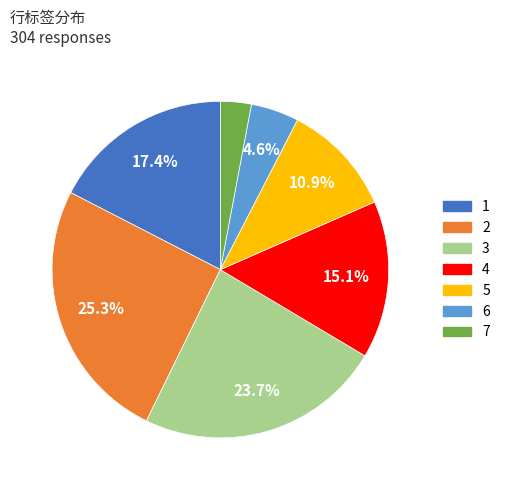

What is the largest slice in the pie chart?

2